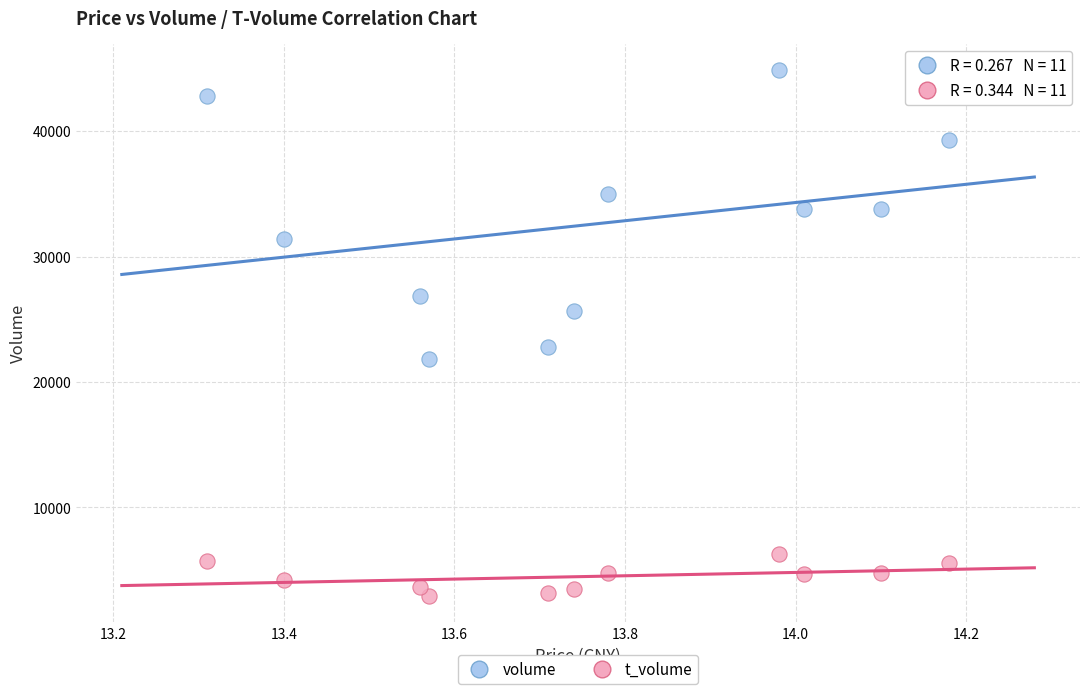

What are all the series names shown in the legend?

volume, t_volume